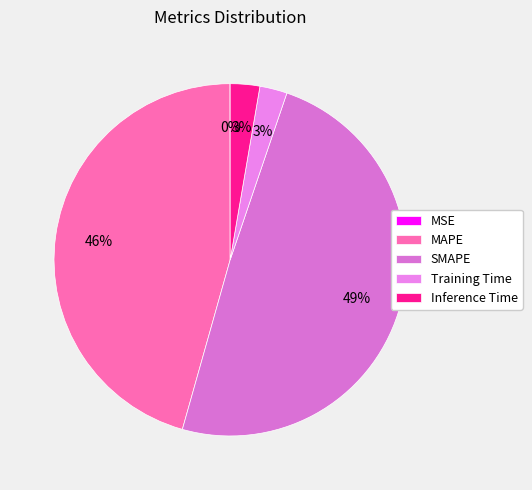

Count the number of slices in the pie.

5